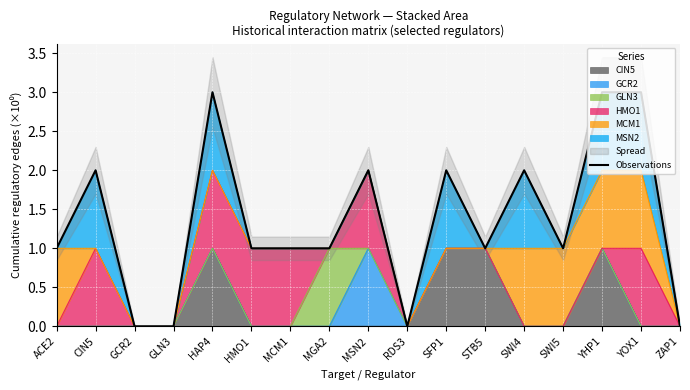

Which category has the lowest value across all series?

GCR2